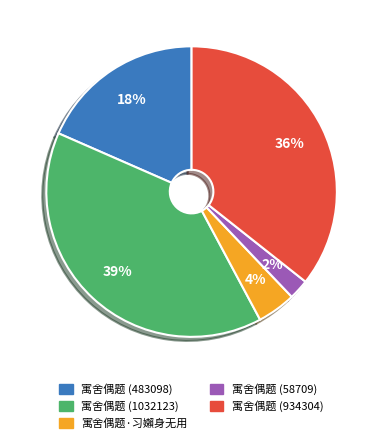

True or false: 寓舍偶题 (934304) accounts for 27% of the total.

False